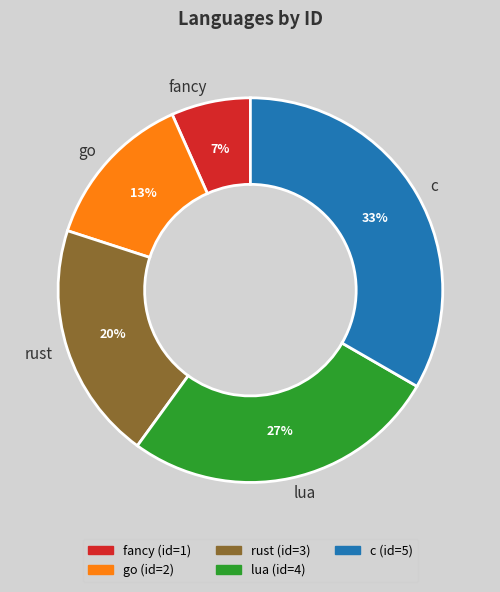

Count the number of slices in the pie.

5